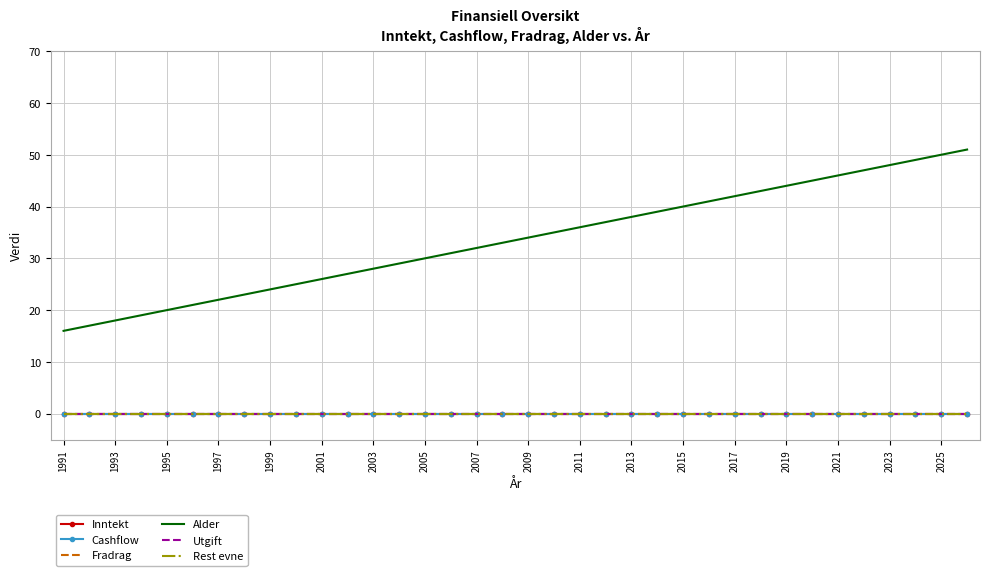

Where is Inntekt nearest to the value 0?

1991